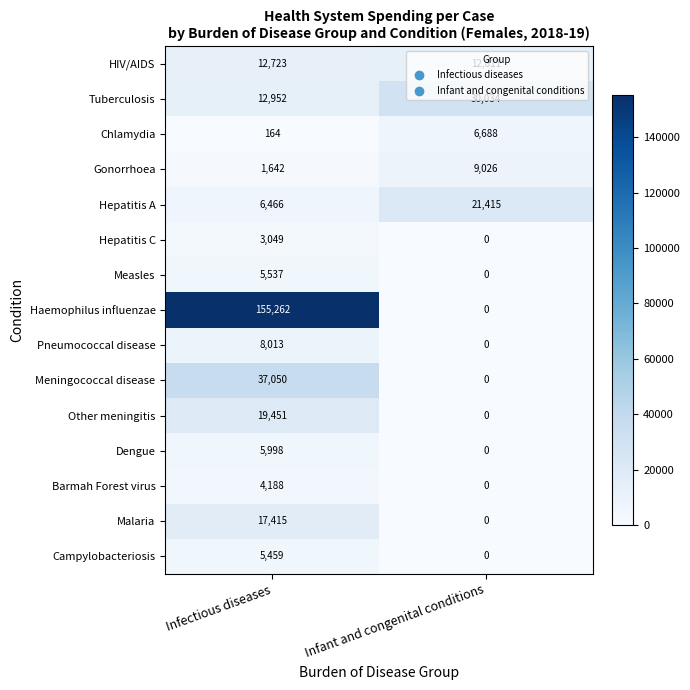

At how many categories does at least one series exceed 116473?

1